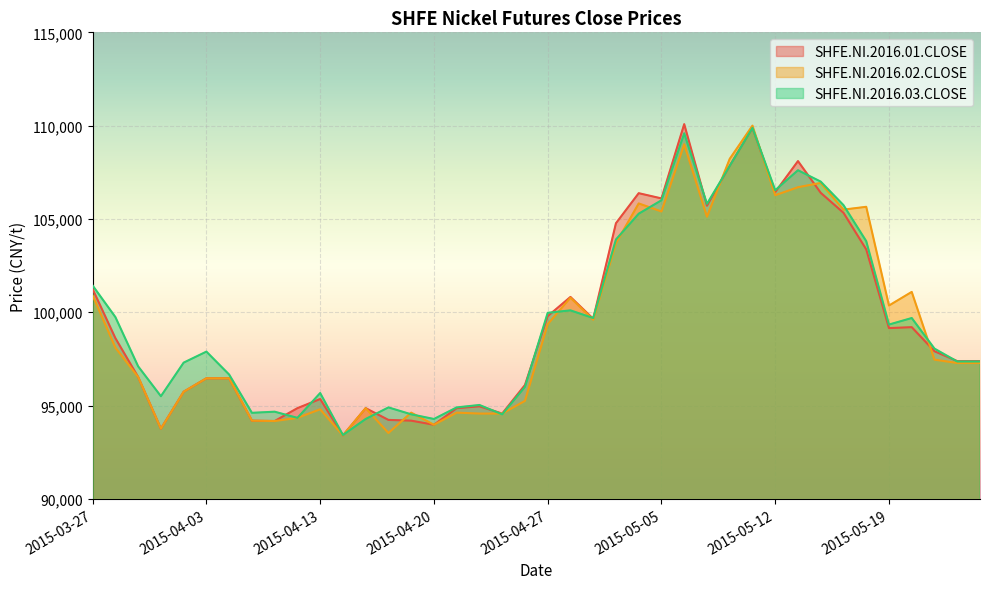

Between 2015-04-10 and 2015-05-19, which series saw the biggest shift?

SHFE.NI.2016.02.CLOSE